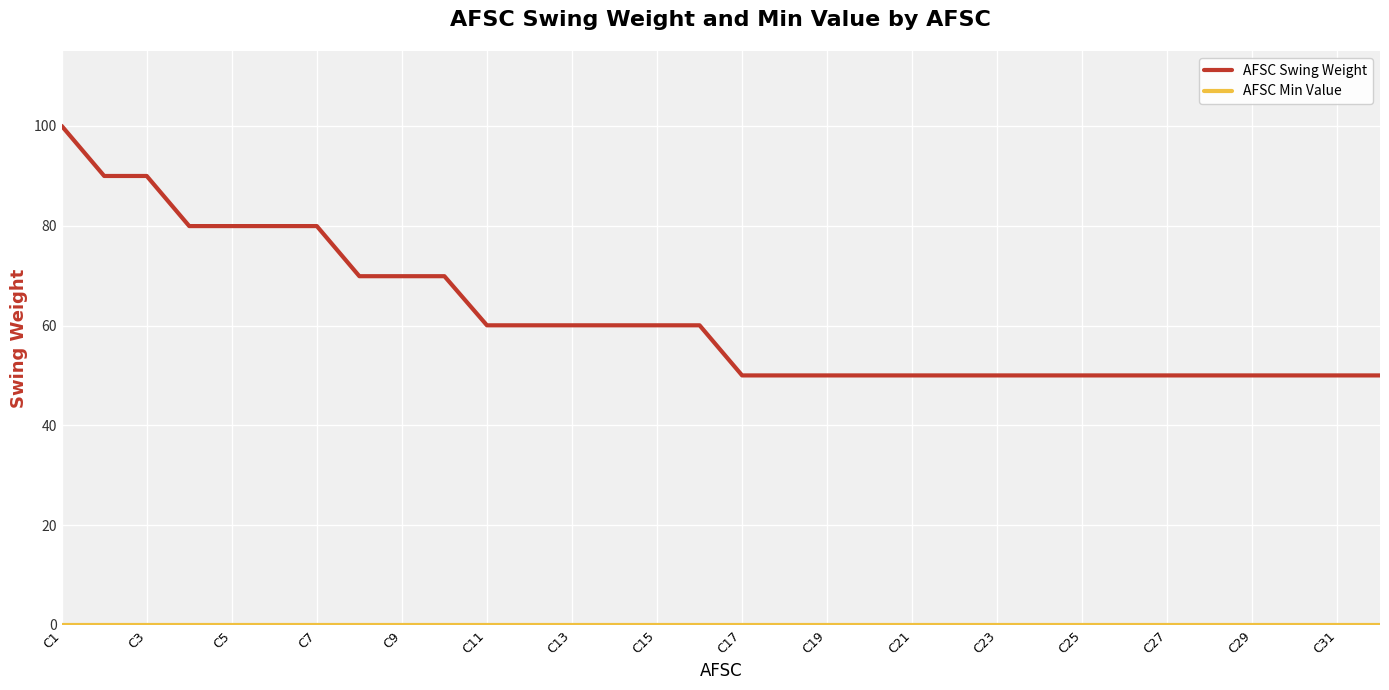

Which series has the largest range (max minus min)?

AFSC Swing Weight